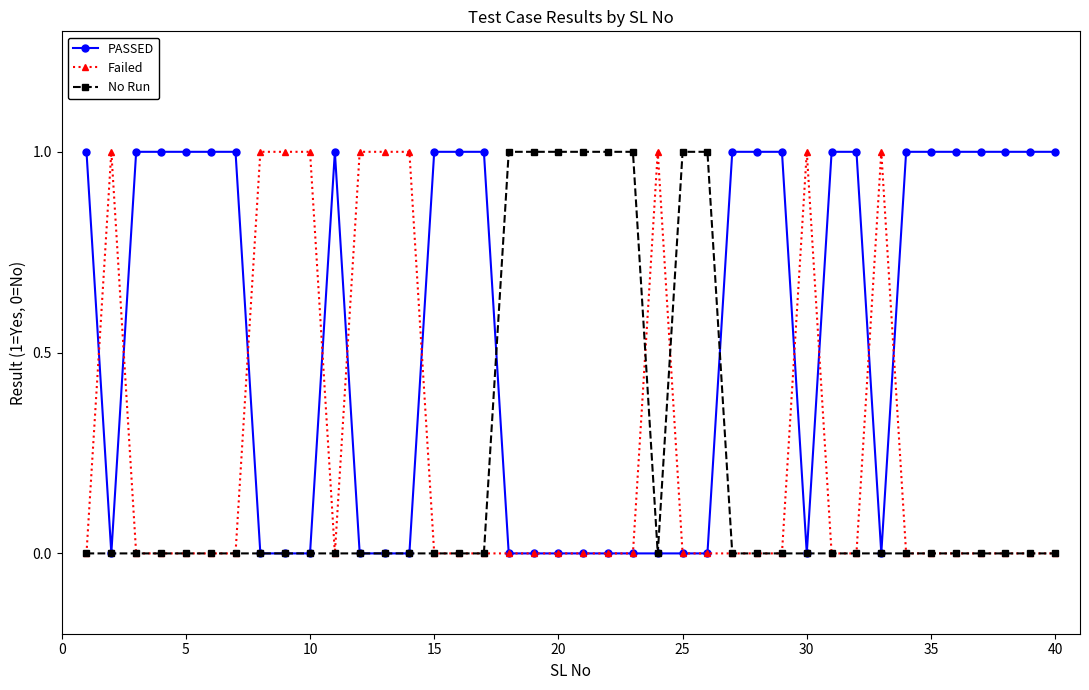

True or false: Failed has more than 1 points higher than both neighbors.

True